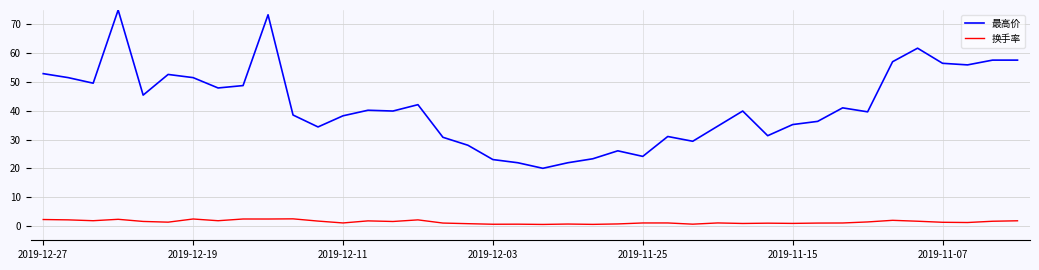

True or false: 最高价 and 换手率 intersect in this chart.

False